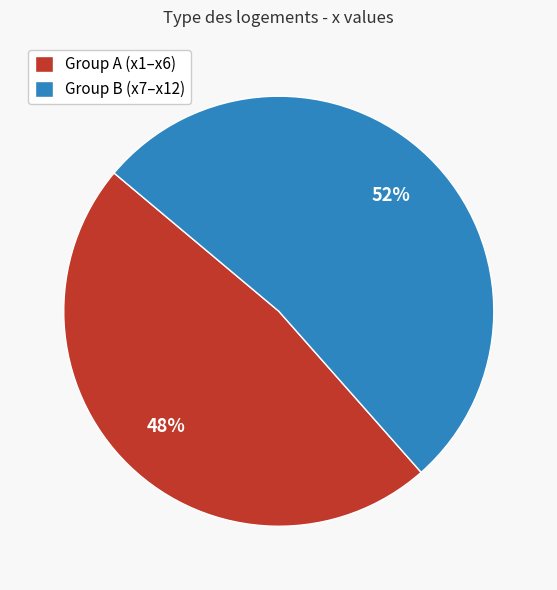

Is the sum of Group A (x1–x6) and Group B (x7–x12) greater than half?

Yes